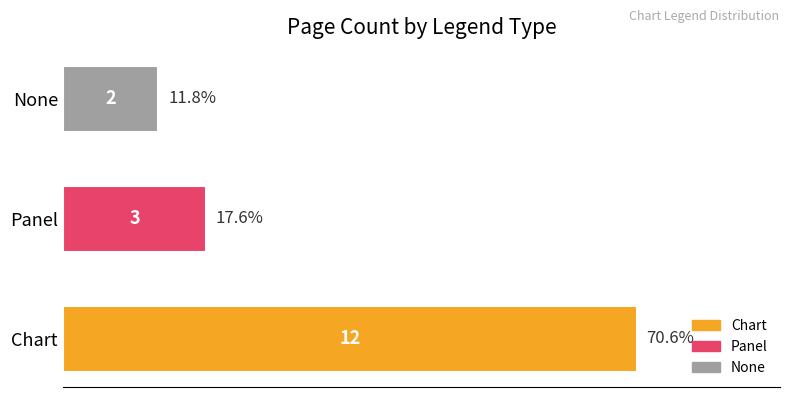

The value at Panel is 3. True or false?

True